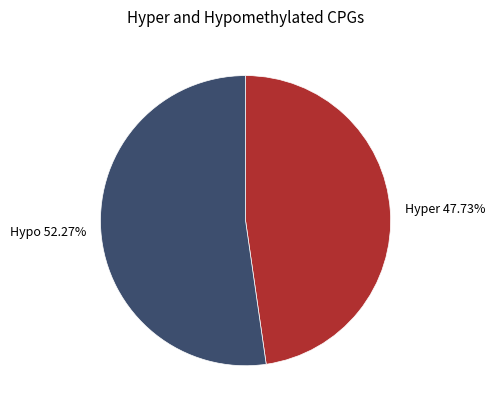

Which has a higher value, Hyper or Hypo?

Hypo